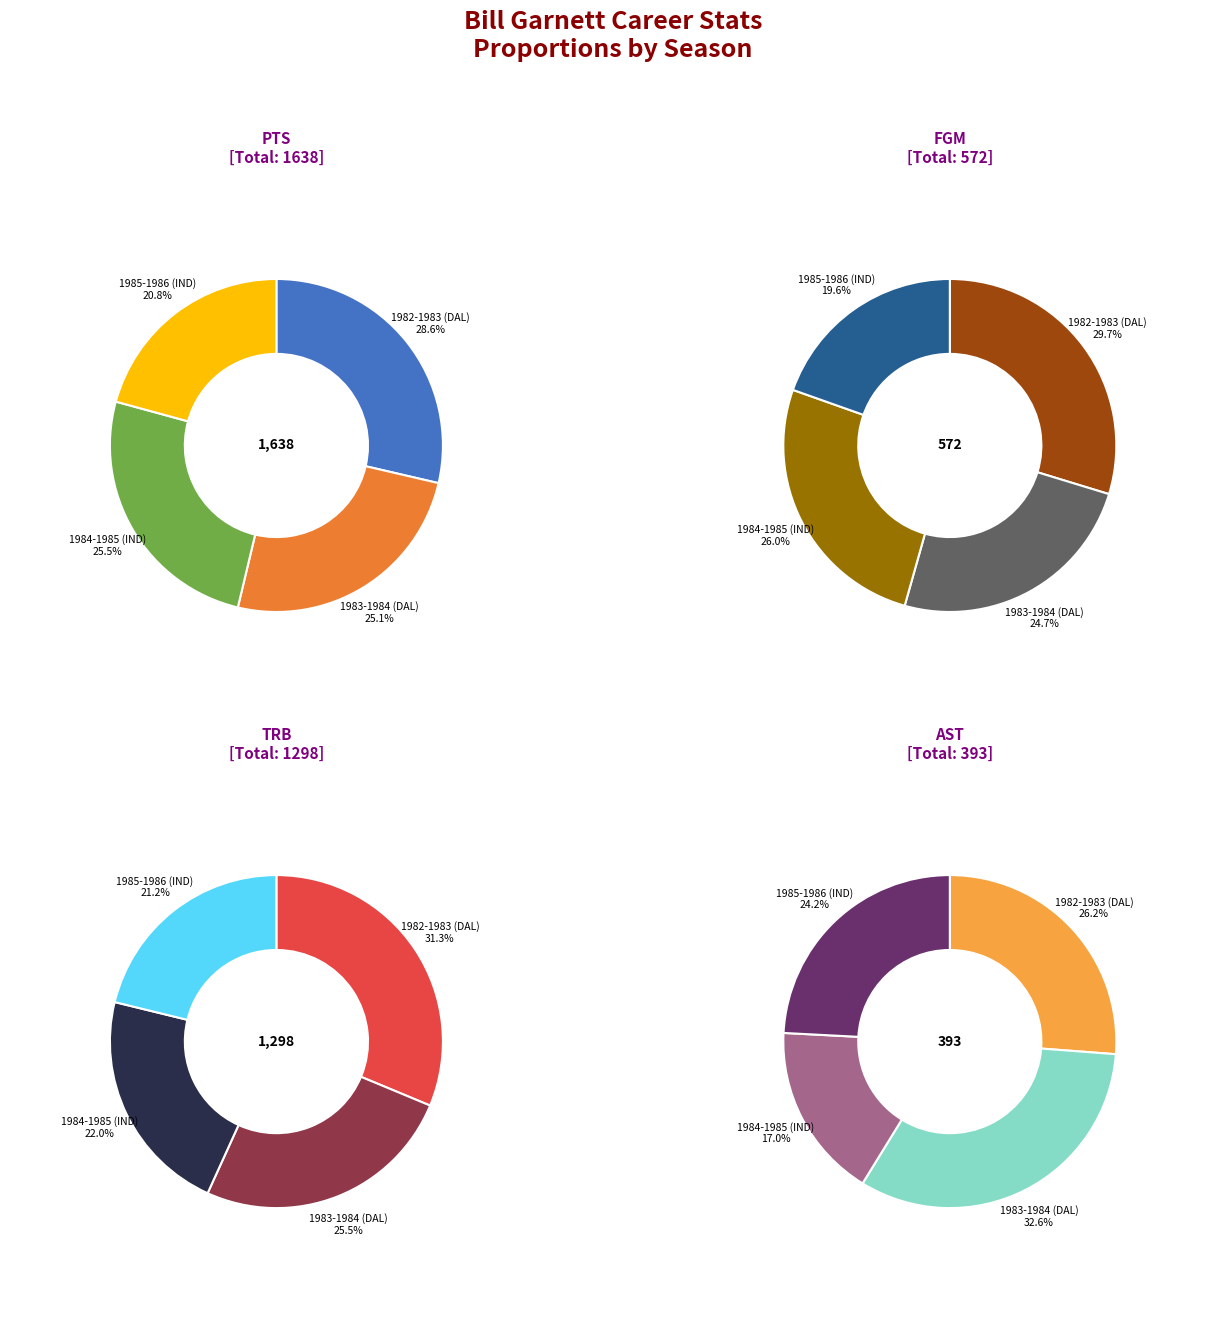

Between 1982-1983 (DAL) and 1983-1984 (DAL), which is larger?

1982-1983 (DAL)